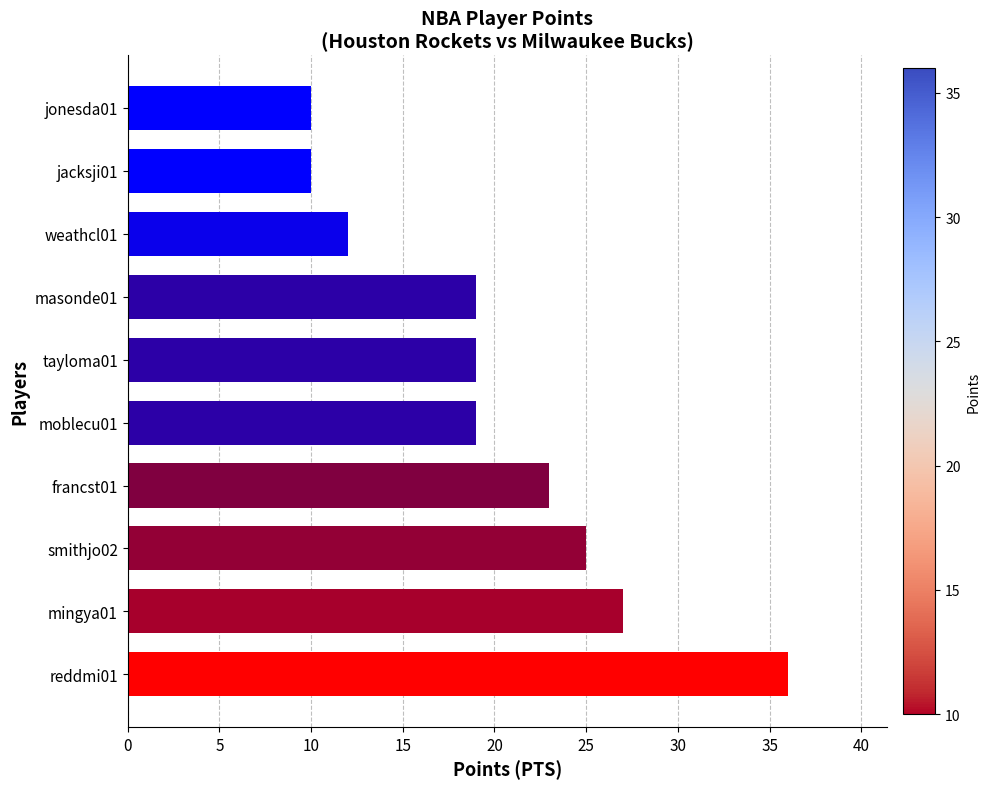

What is the average value?

20